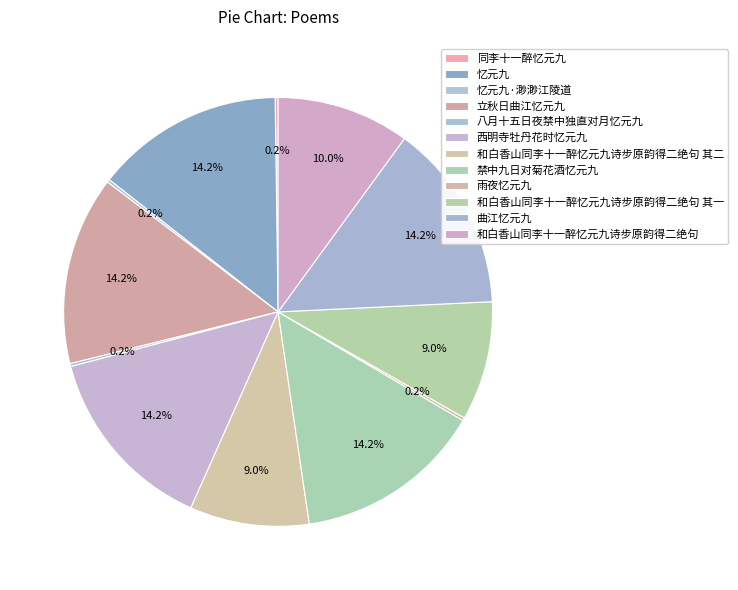

Does any single category account for the majority?

No